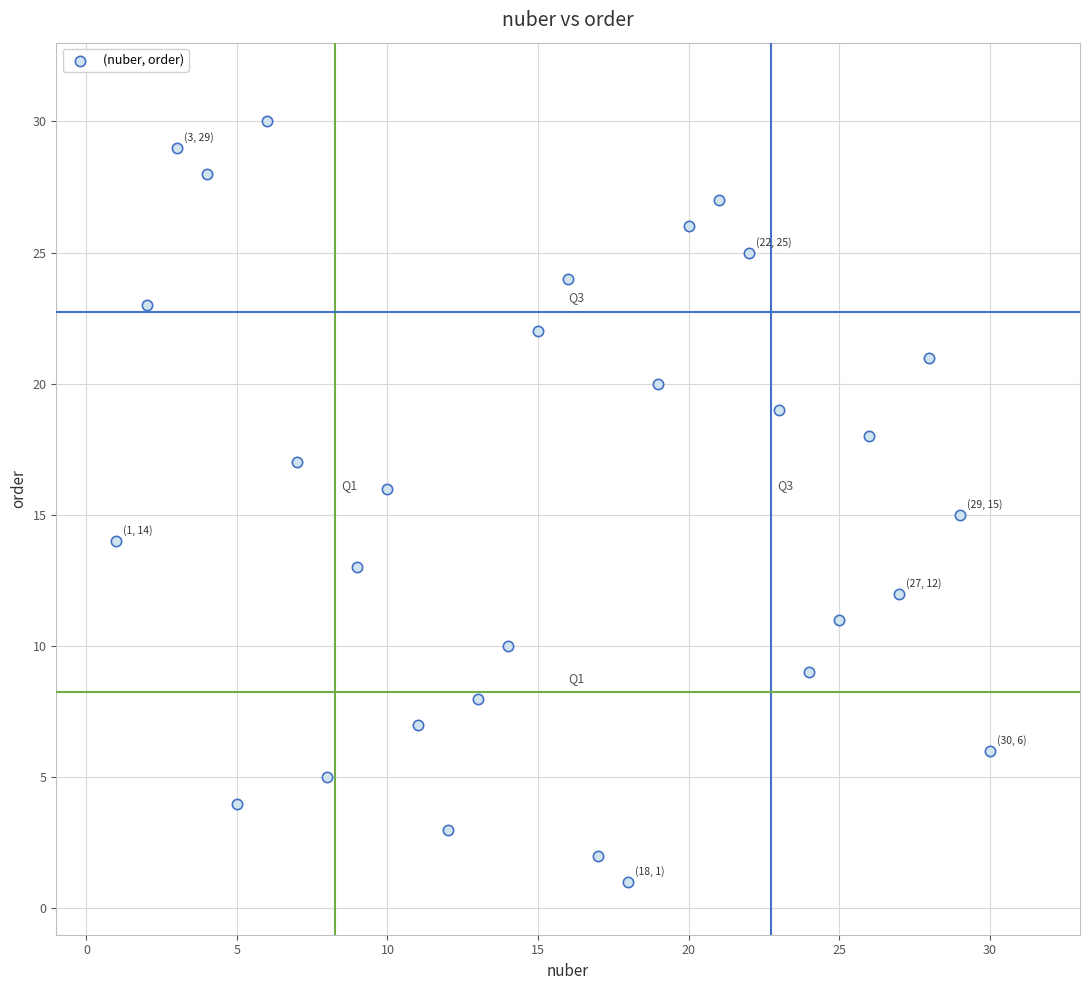

What is the range of Y values (max minus min)?

29